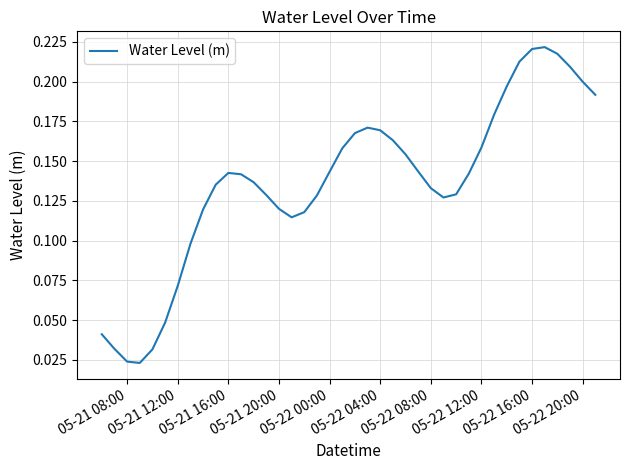

Is this an area chart (filled region under the line)?

No